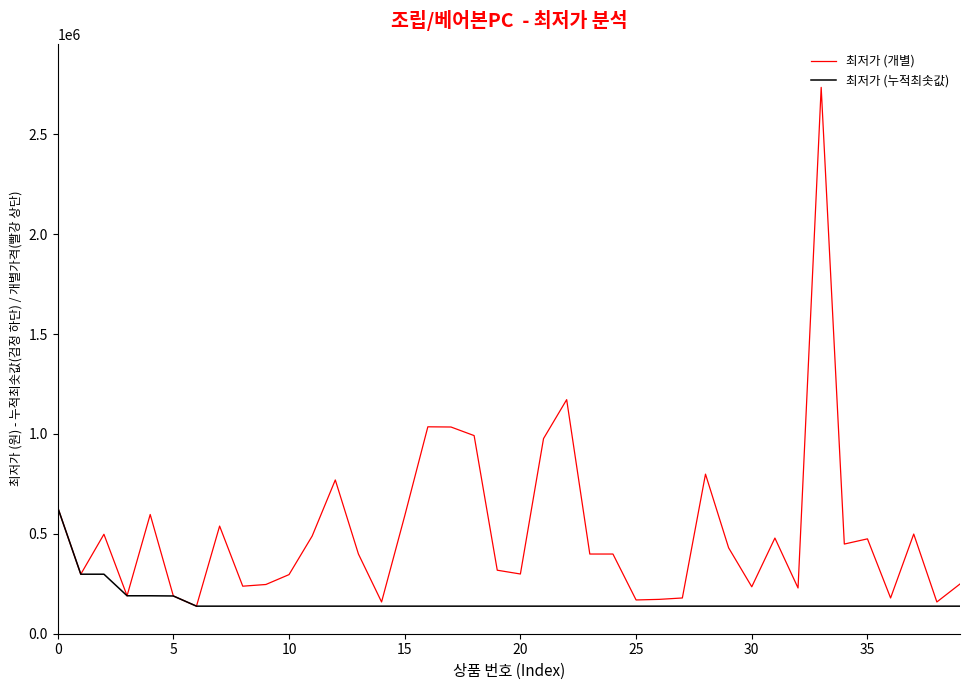

What is the maximum value for 최저가 (개별)?

2735500